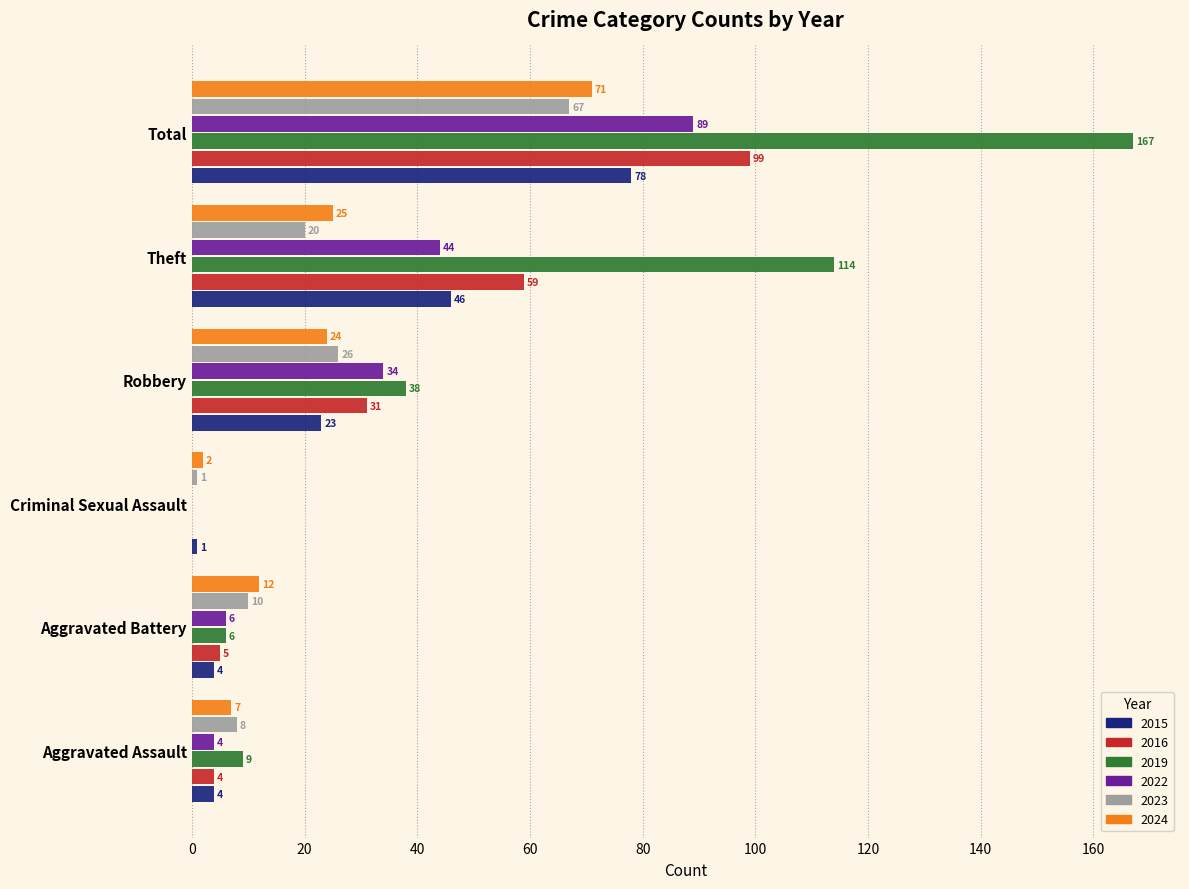

What is the sum of the 2015 values at Total and Criminal Sexual Assault?

79